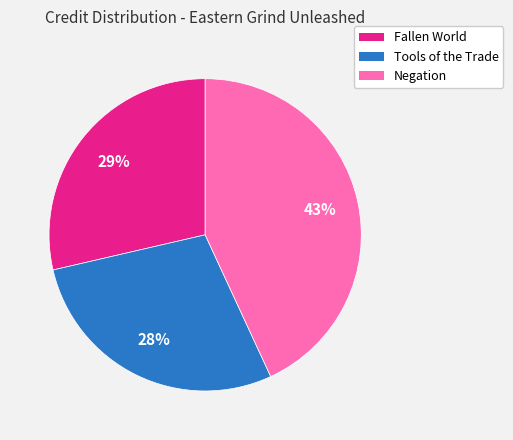

How many slices are in this pie chart?

3